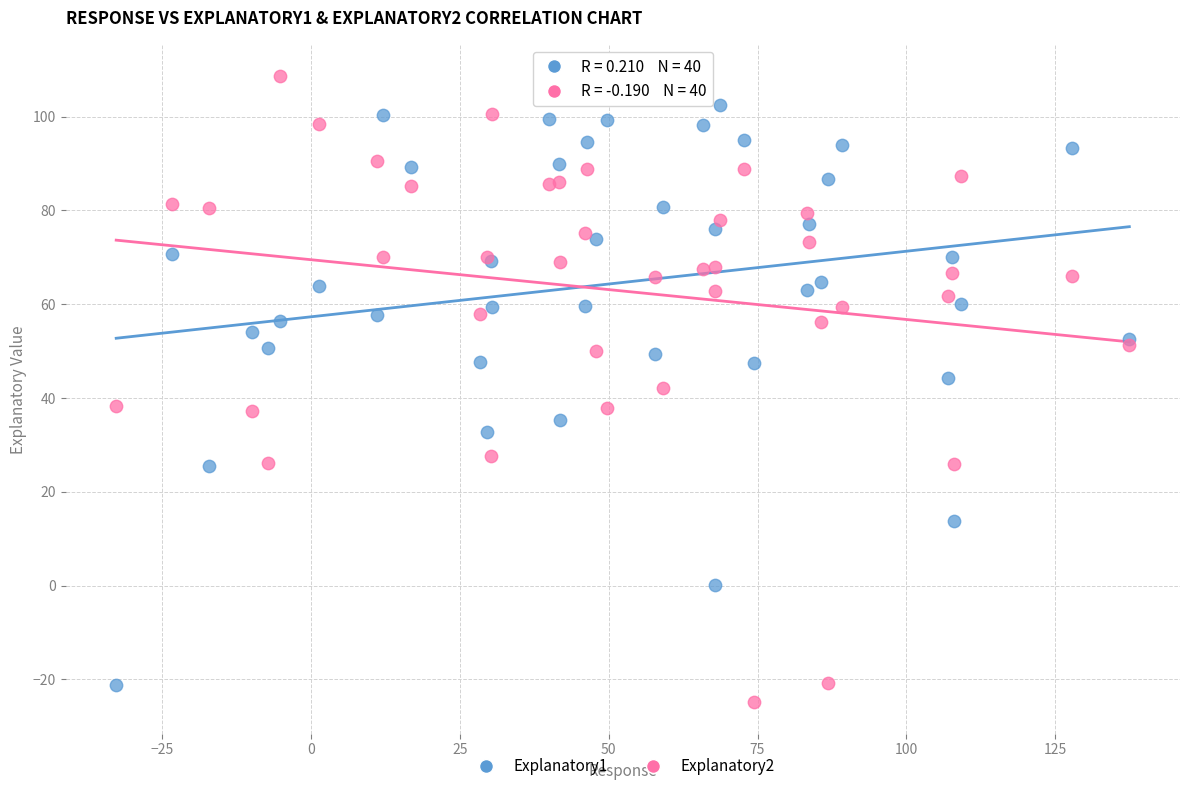

What is the X range (max minus min) for the scatter plot?

170.2